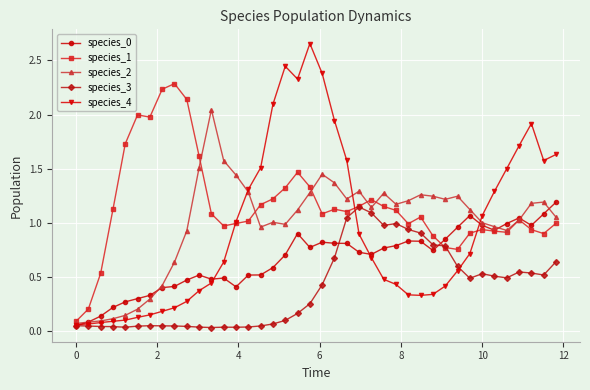

Does the chart have visible grid lines?

Yes